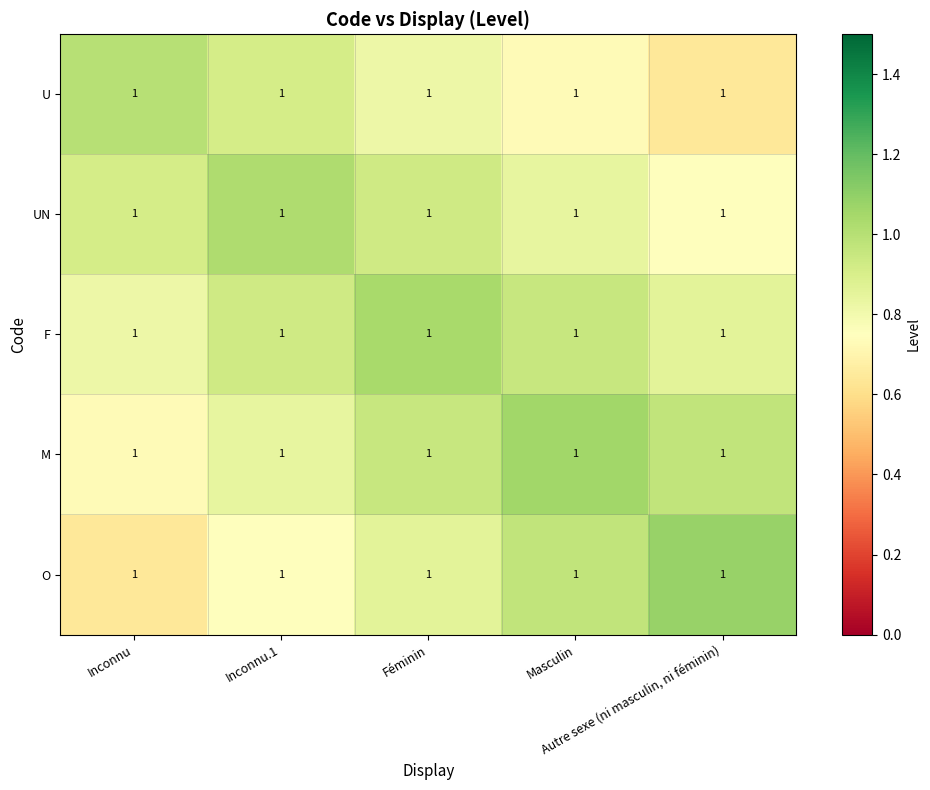

Which category has the highest value across all series?

Autre sexe (ni masculin, ni féminin)